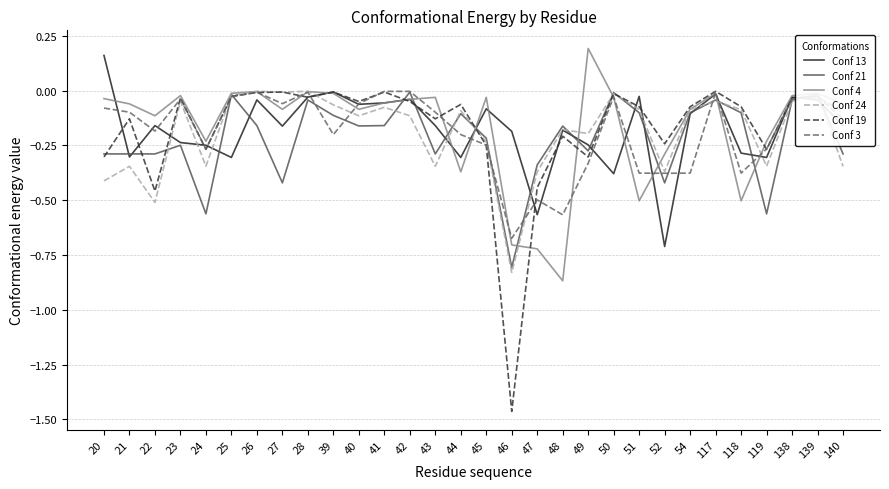

Which series has the widest spread of values?

Conf 19